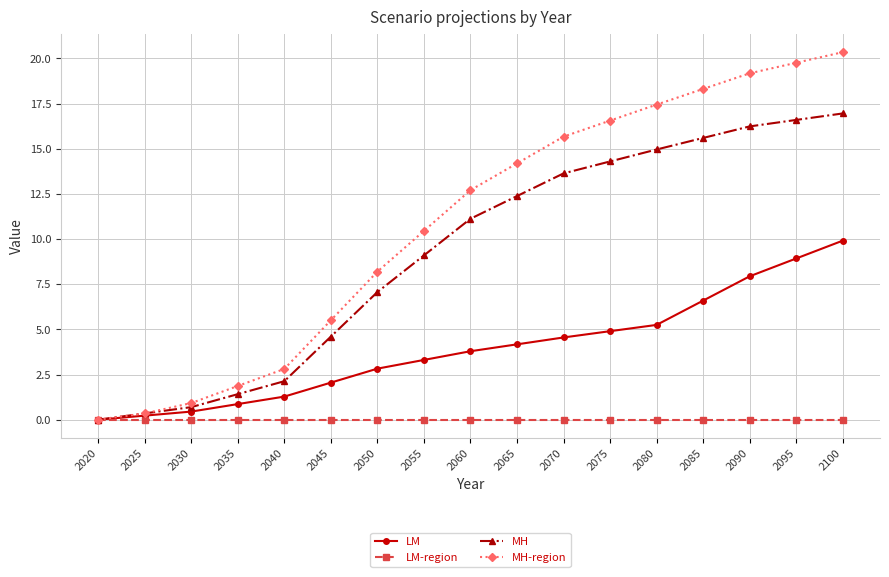

Reading left to right, extract all data points from this chart.

LM: 2020=0.0	2025=0.2	2030=0.4	2035=0.9	2040=1.3	2045=2.1	2050=2.8	2055=3.3	2060=3.8	2065=4.2	2070=4.6	2075=4.9	2080=5.2	2085=6.6	2090=7.9	2095=8.9	2100=9.9
LM-region: 2020=0.0	2025=0.0	2030=0.0	2035=0.0	2040=0.0	2045=0.0	2050=0.0	2055=0.0	2060=0.0	2065=0.0	2070=0.0	2075=0.0	2080=0.0	2085=0.0	2090=0.0	2095=0.0	2100=0.0
MH: 2020=0.0	2025=0.3	2030=0.7	2035=1.4	2040=2.1	2045=4.6	2050=7.1	2055=9.1	2060=11.1	2065=12.4	2070=13.6	2075=14.3	2080=15.0	2085=15.6	2090=16.2	2095=16.6	2100=17.0
MH-region: 2020=0.0	2025=0.3	2030=0.9	2035=1.9	2040=2.8	2045=5.5	2050=8.2	2055=10.4	2060=12.7	2065=14.2	2070=15.7	2075=16.6	2080=17.4	2085=18.3	2090=19.2	2095=19.8	2100=20.3